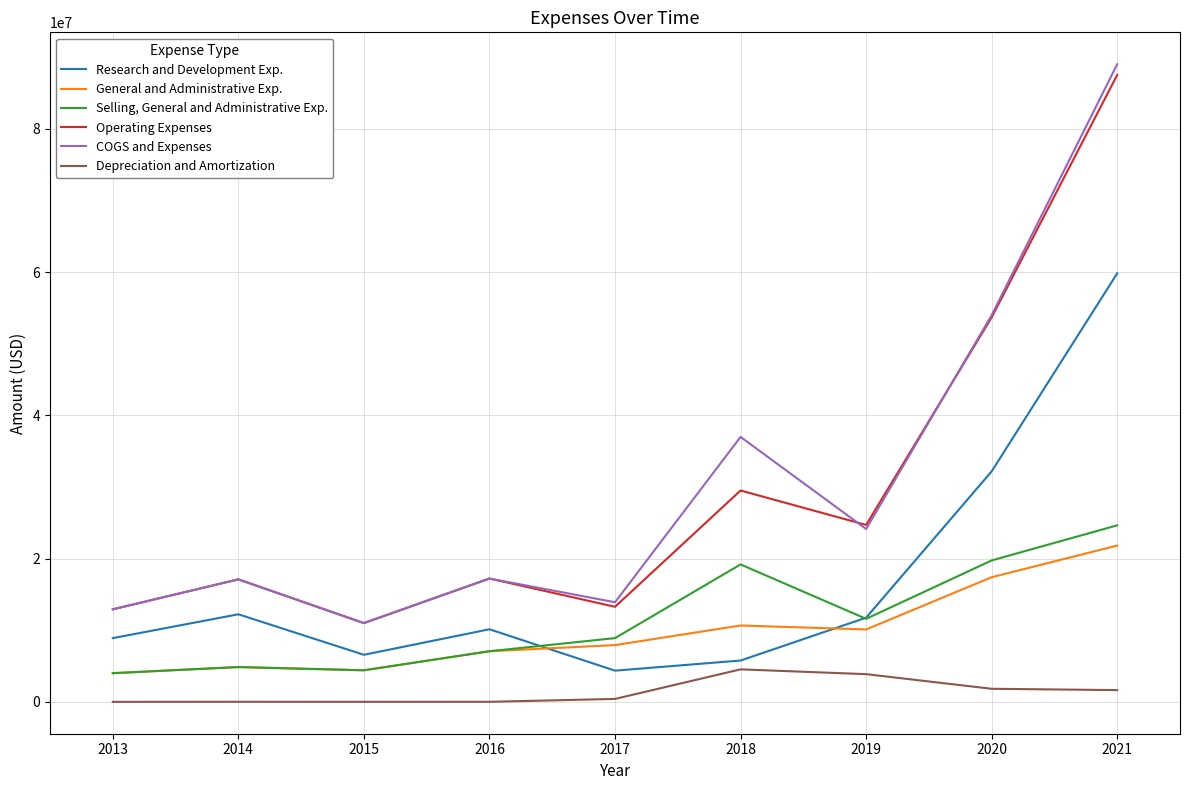

What is the sum of all COGS and Expenses values?

276371654